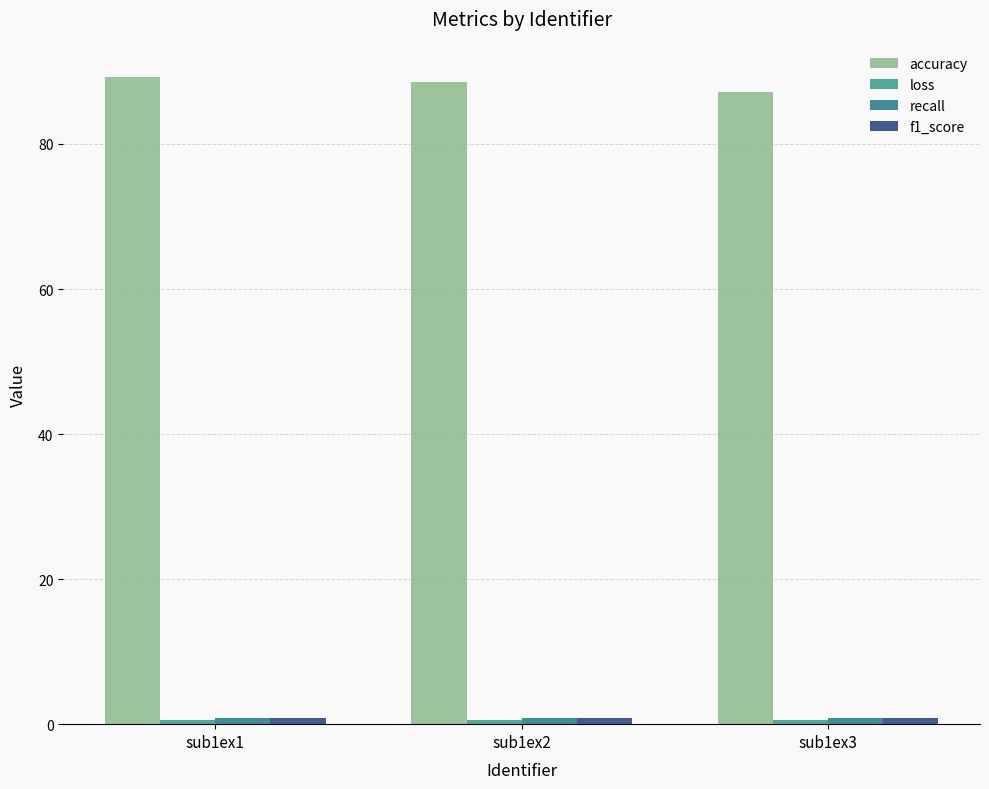

Rank the series at sub1ex1 from lowest to highest value.

loss, f1_score, recall, accuracy